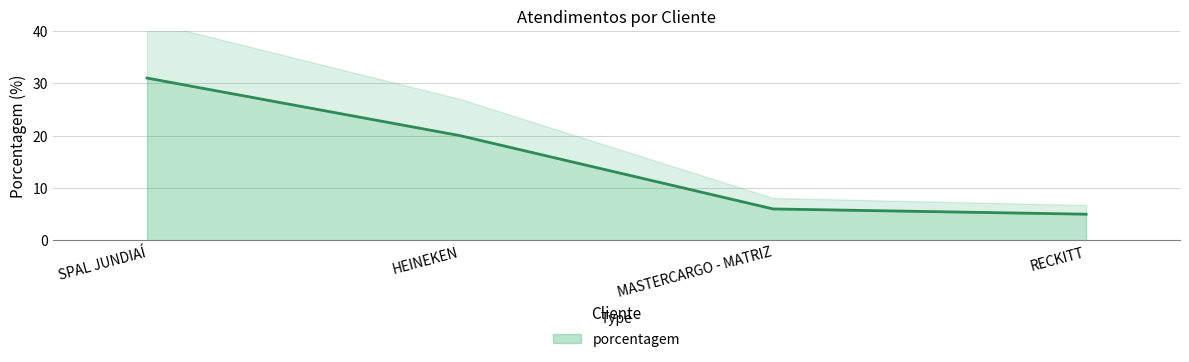

What is the greatest value displayed?

31